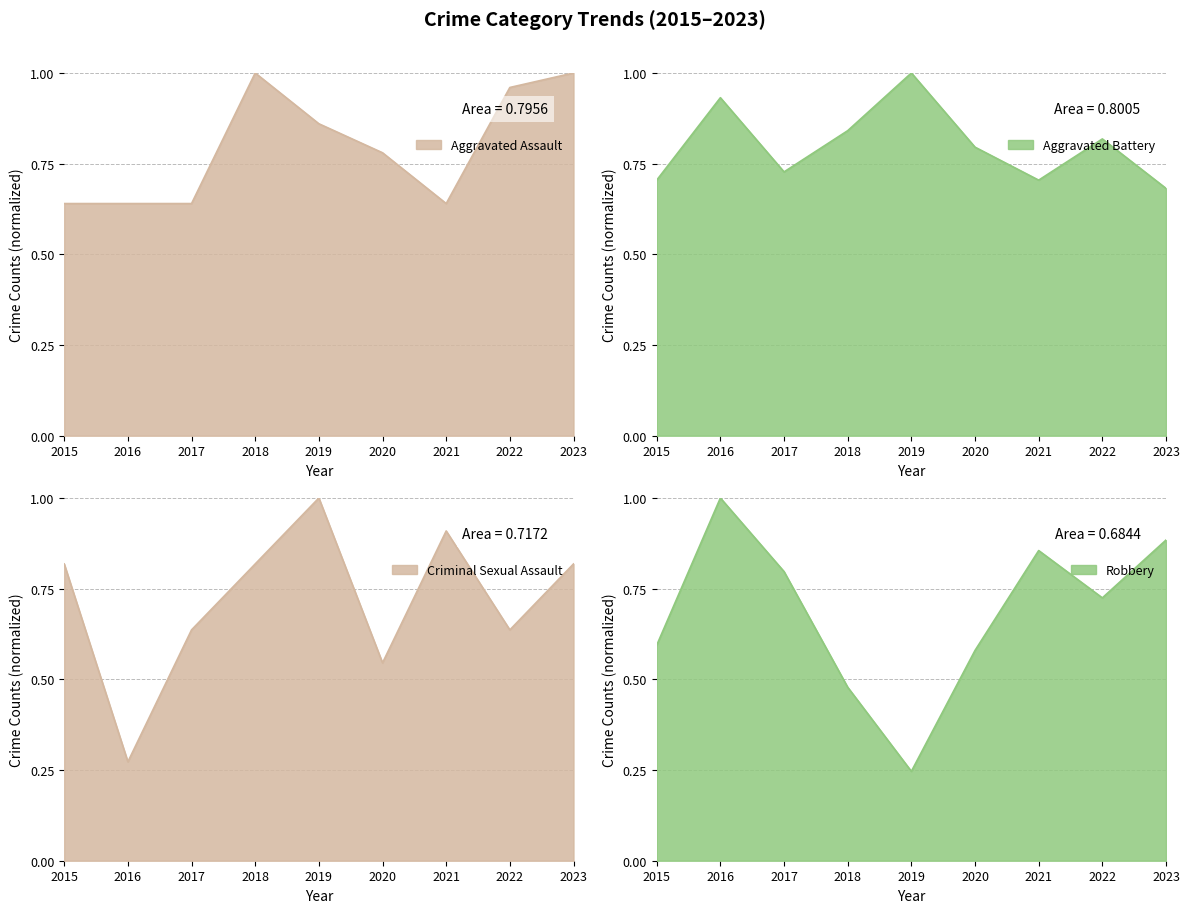

Is the value of Aggravated Assault at 2019 greater than the value of Robbery at 2015?

Yes